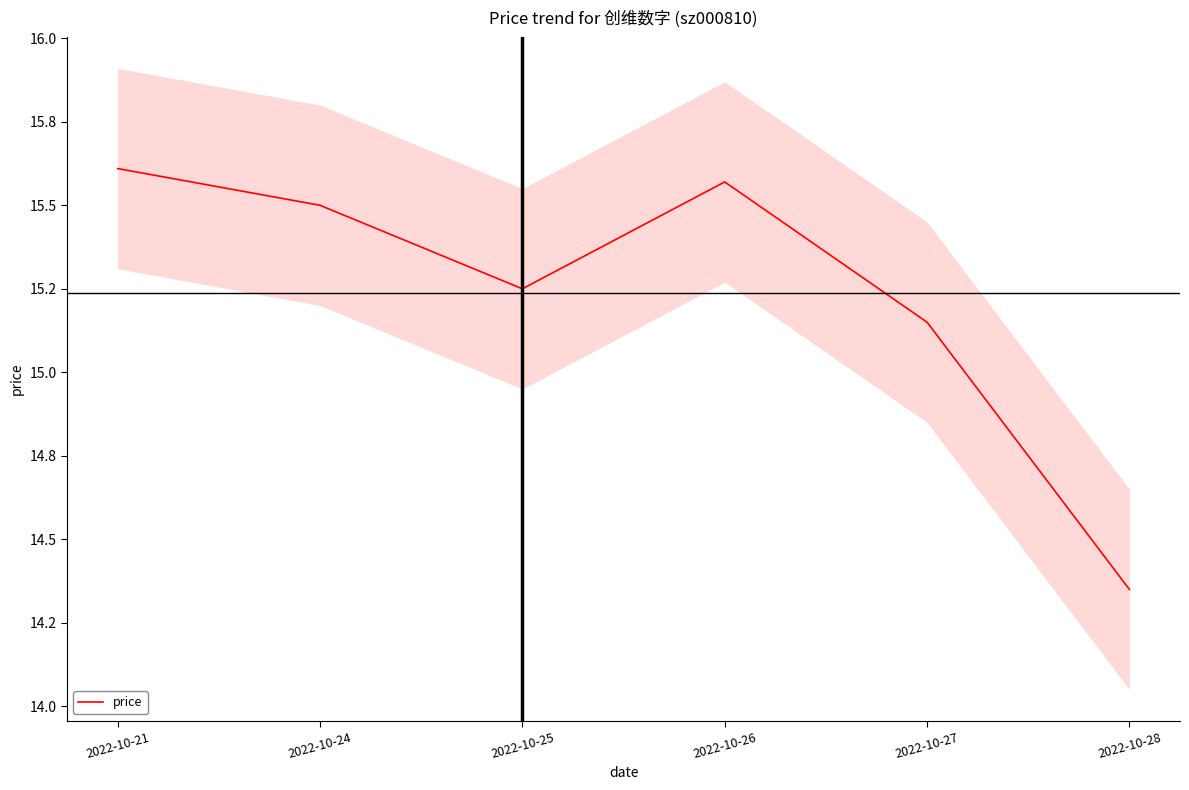

List the labels in order of value, smallest first.

2022-10-28, 2022-10-27, 2022-10-25, 2022-10-24, 2022-10-26, 2022-10-21